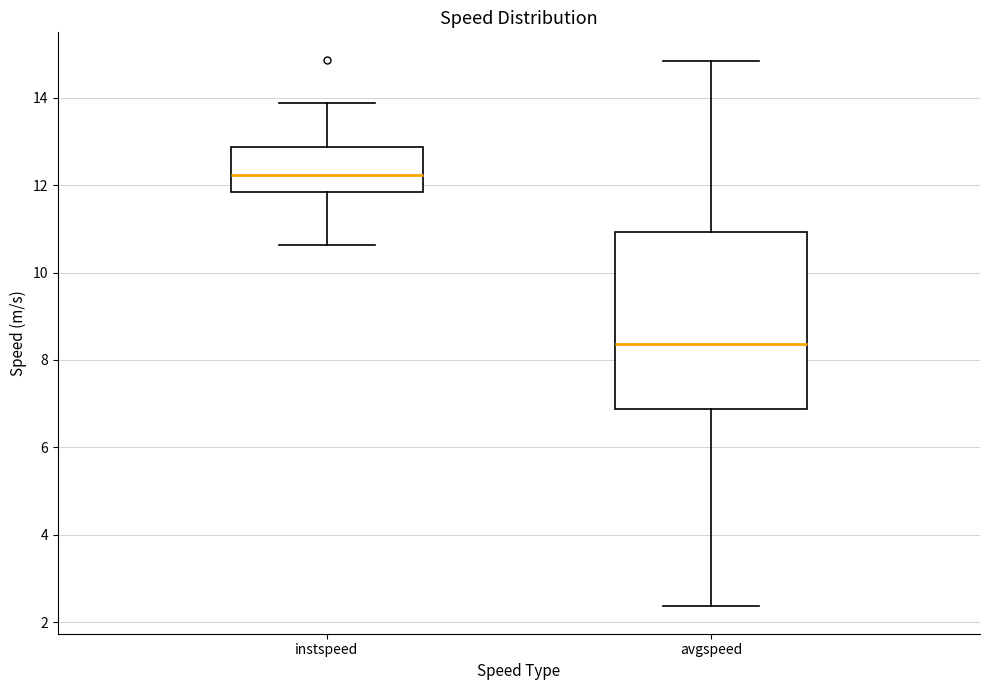

Which box's median line is the lowest?

avgspeed